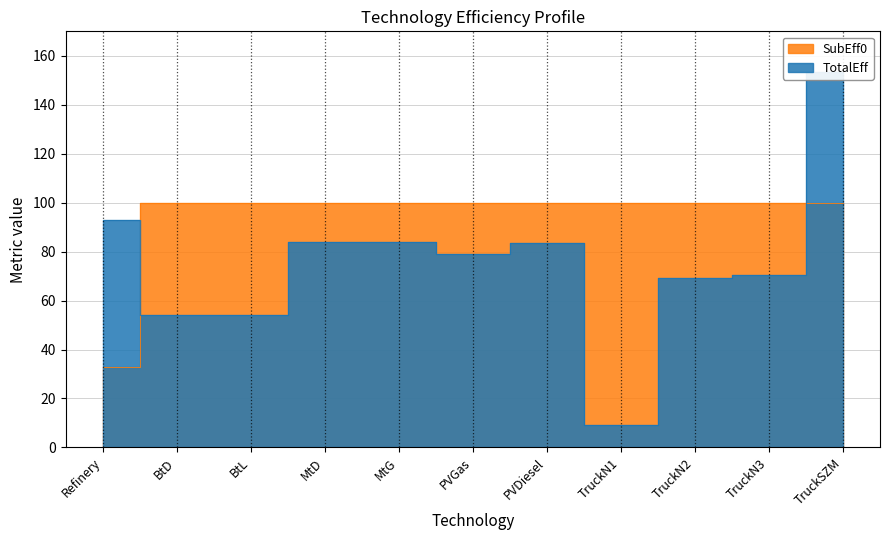

Reading right to left, list all the values displayed in this chart.

TotalEff: 153.4	70.5	69.2	9.1	83.3	78.9	84.0	84.0	54.0	54.0	93.0
SubEff0: 100.0	100.0	100.0	100.0	100.0	100.0	100.0	100.0	100.0	100.0	33.0